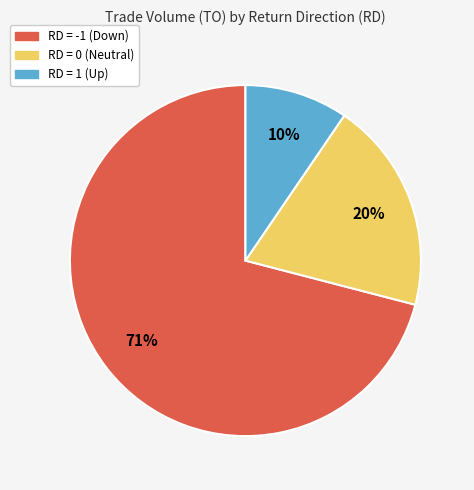

Count the number of slices in the pie.

3